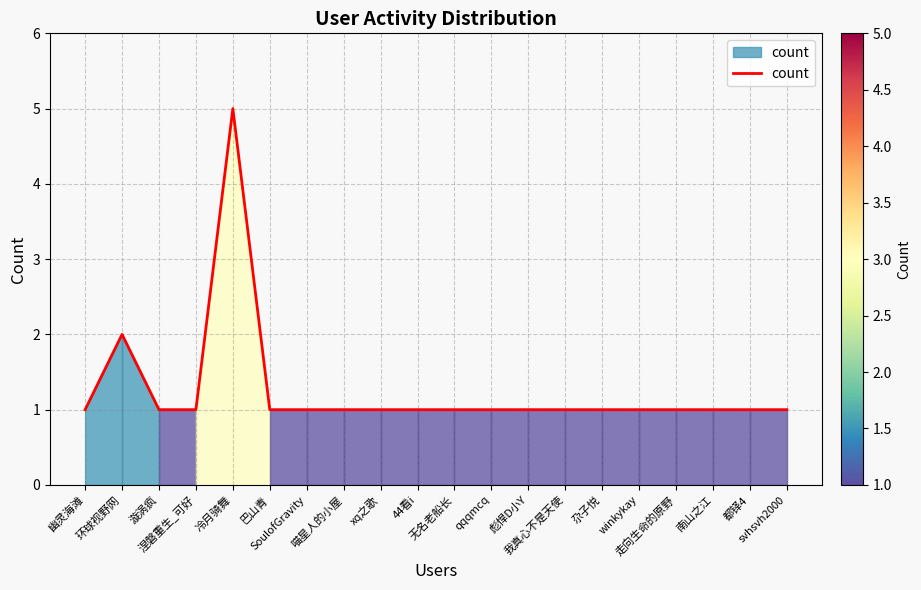

Reading right to left, transcribe all the data shown in this chart.

svhsvh2000=1	都铎4=1	南山之江=1	走向生命的原野=1	winkykay=1	尕子悦=1	我真心不是天使=1	彪悍D小Y=1	qqqmcq=1	无名老船长=1	44看i=1	xq之歌=1	喵星人的小屋=1	SoulofGravity=1	巴山青=1	冷月骑舞=5	涅磐重生_可好=1	漩涡疯=1	环球视野网=2	幽灵海滩=1